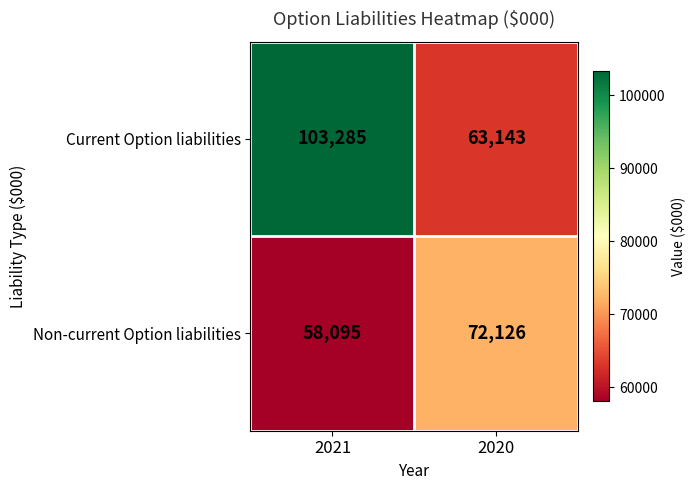

At 2021, list the series in order from smallest to largest.

Non-current Option liabilities, Current Option liabilities